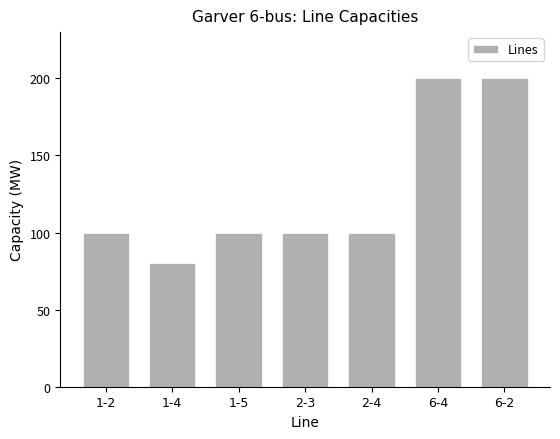

Reading right to left, what are all the values shown in this chart?

200	200	100	100	100	80	100